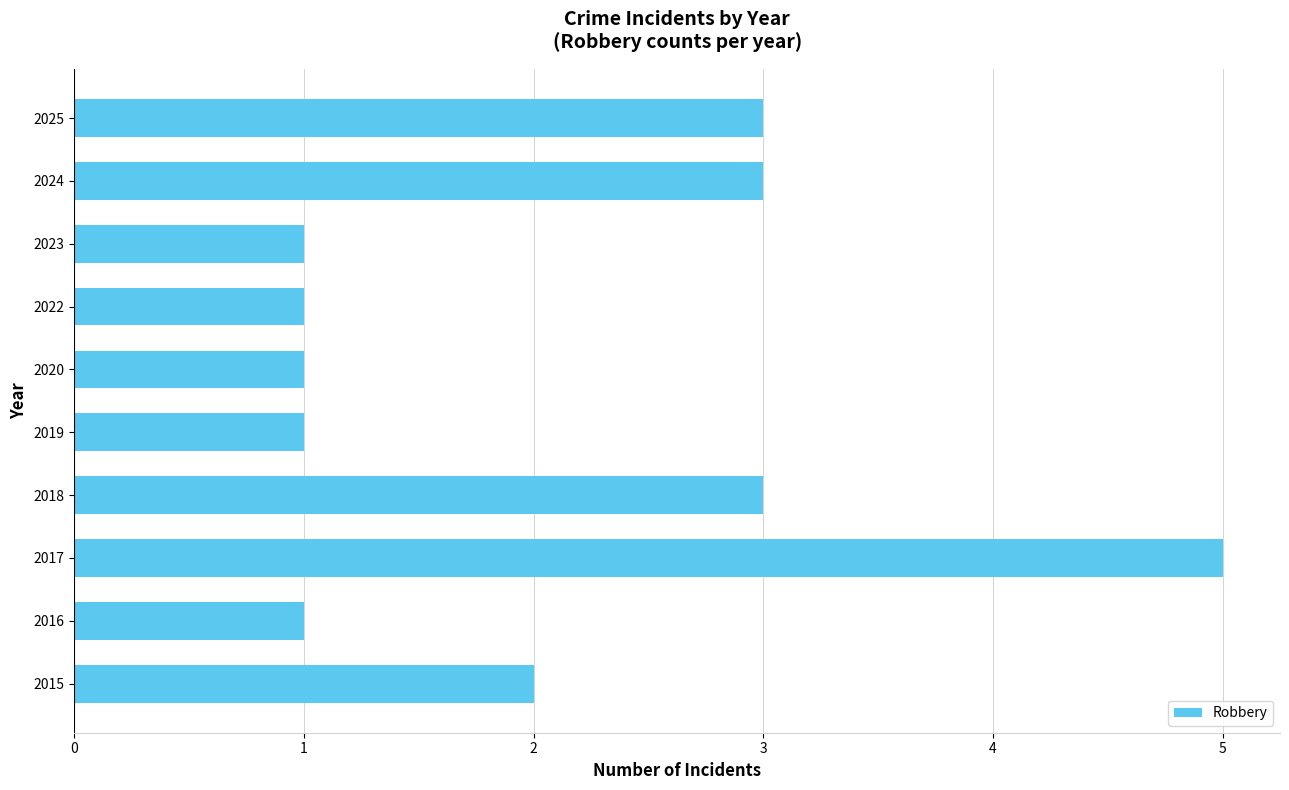

Does the chart contain any negative values?

No